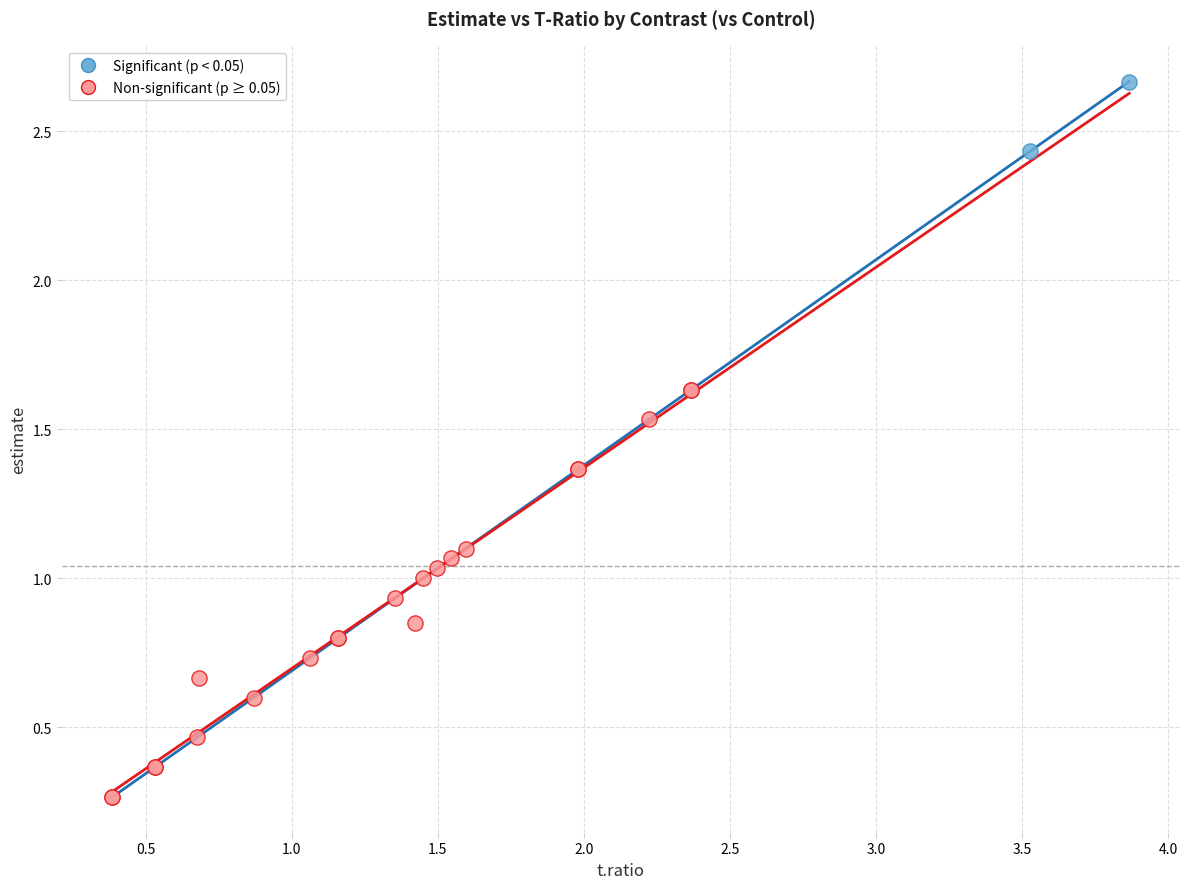

Which series contains the highest Y value?

Significant (p < 0.05)